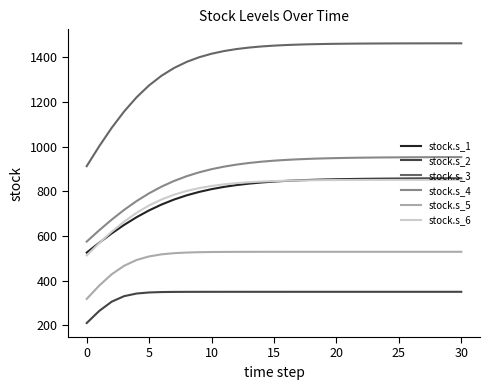

Which series has the widest spread of values?

stock.s_3